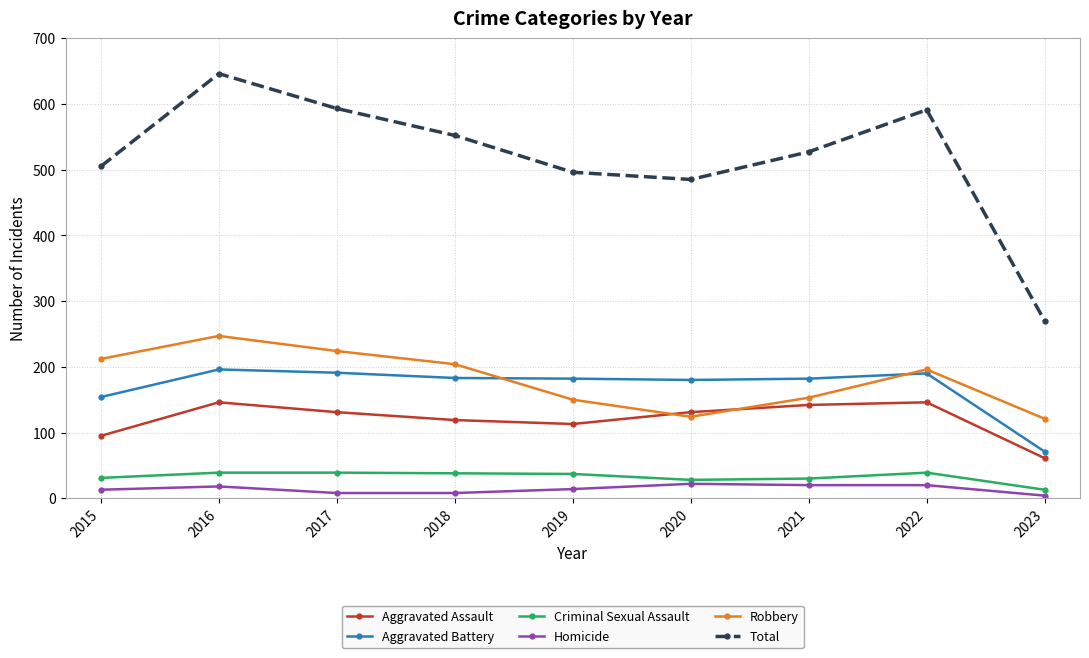

True or false: Criminal Sexual Assault and Homicide intersect in this chart.

False